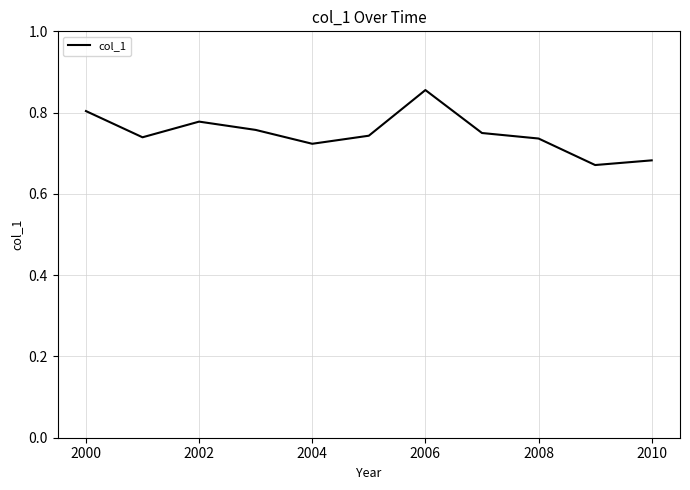

What is the value of the 9th point from the left?

0.7